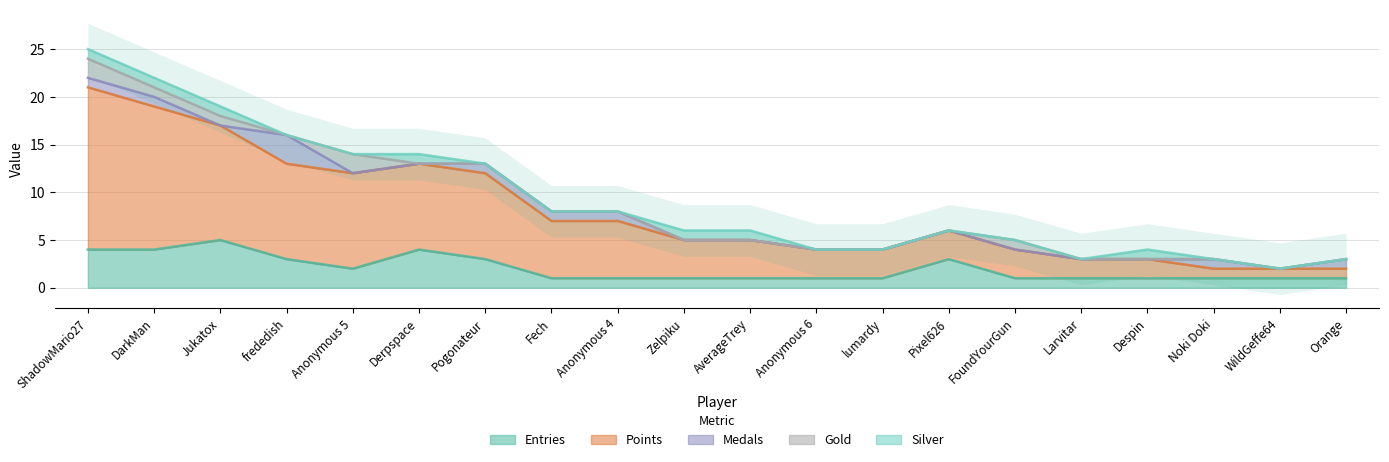

What is the difference between the maximum and minimum values in the Entries series?

4